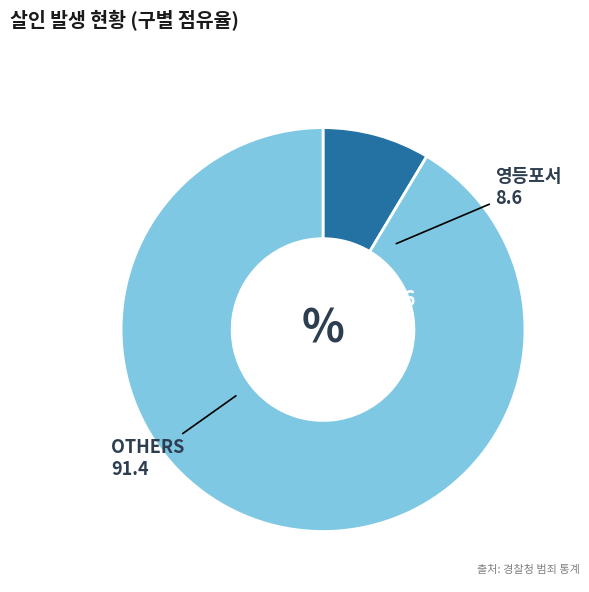

Which slice is the largest?

OTHERS